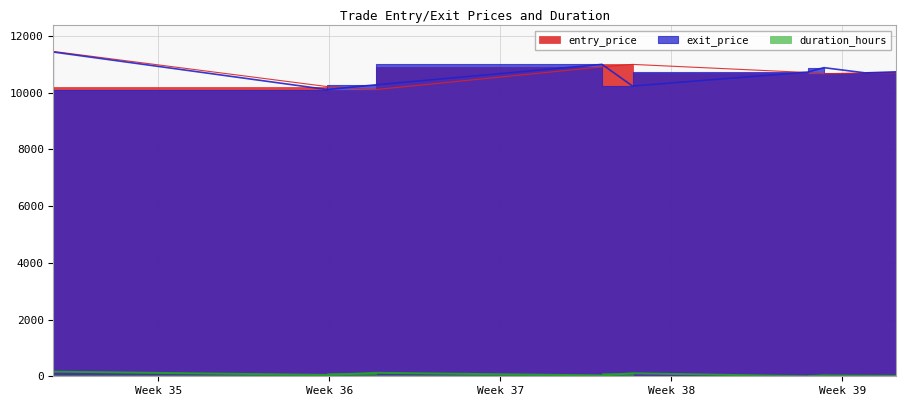

Is the value of entry_price at 2020-08-26 17:00:00 greater than the value of duration_hours at 2020-09-28 23:00:00?

Yes